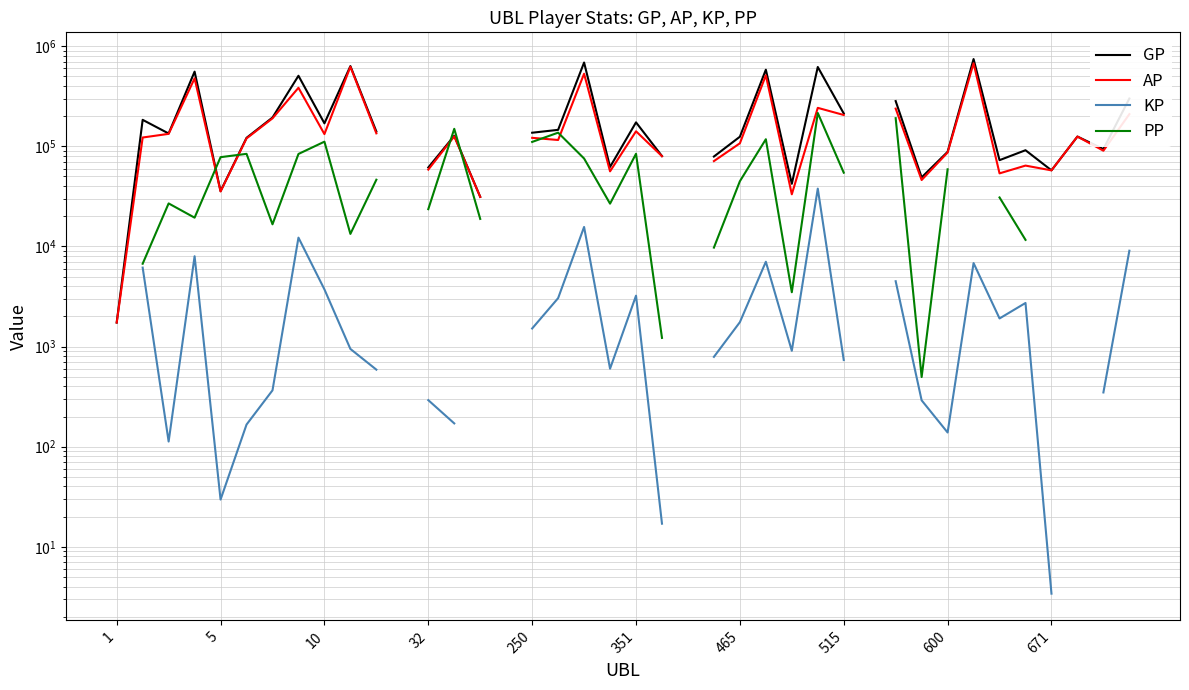

How many series are shown in this chart?

4